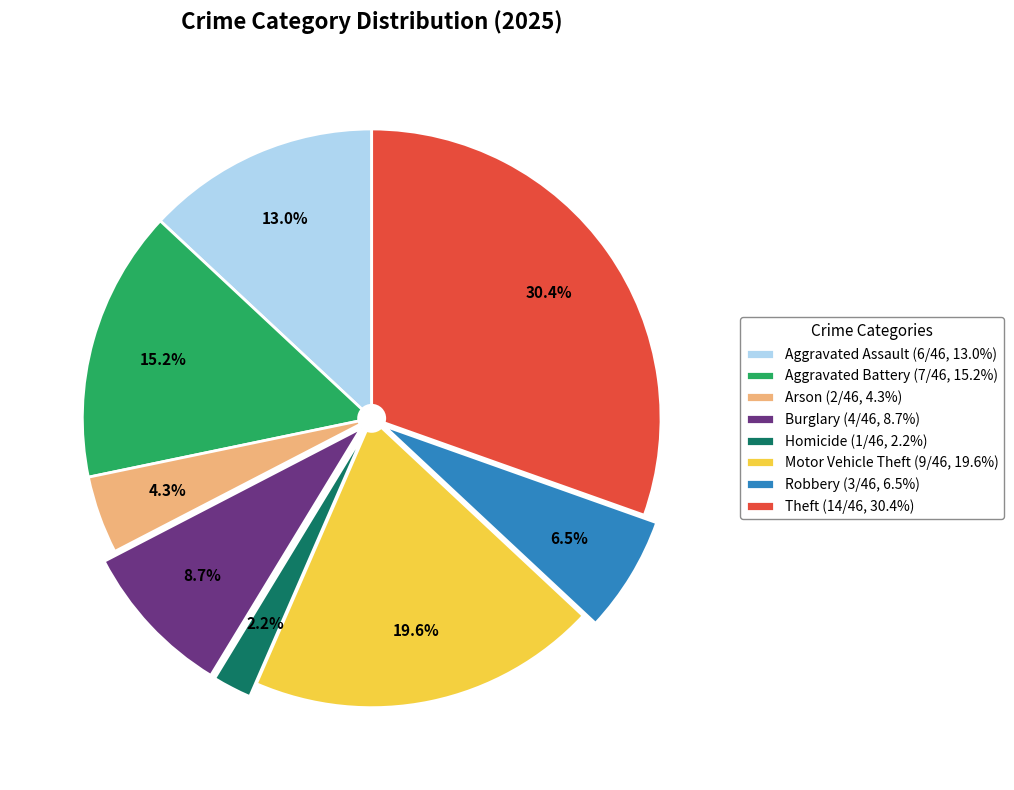

Rank the categories by value from highest to lowest.

Theft (14/46, 30.4%), Motor Vehicle Theft (9/46, 19.6%), Aggravated Battery (7/46, 15.2%), Aggravated Assault (6/46, 13.0%), Burglary (4/46, 8.7%), Robbery (3/46, 6.5%), Arson (2/46, 4.3%), Homicide (1/46, 2.2%)